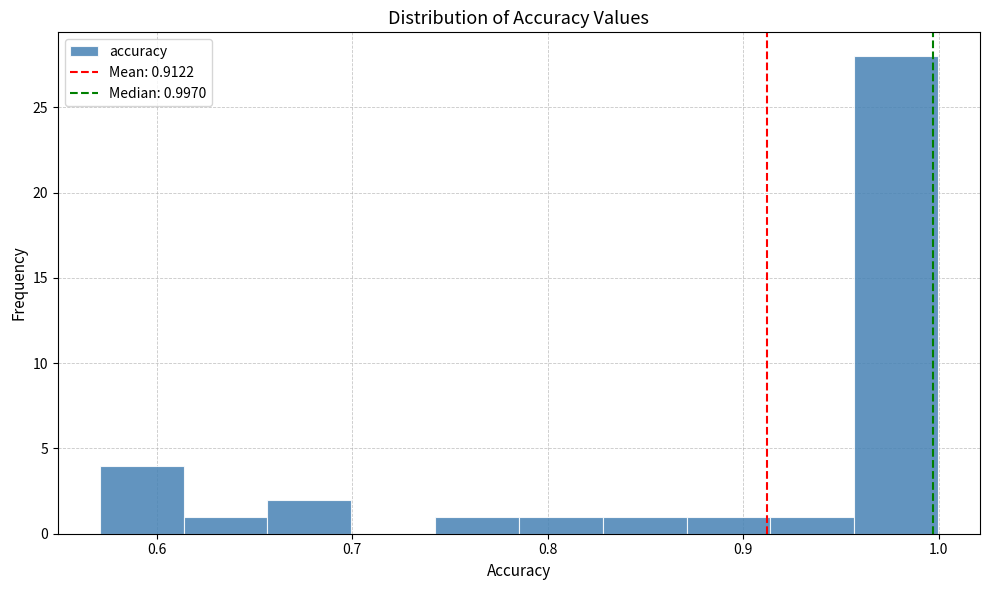

Which range on the x-axis has the tallest bar?

0.96 to 1.00